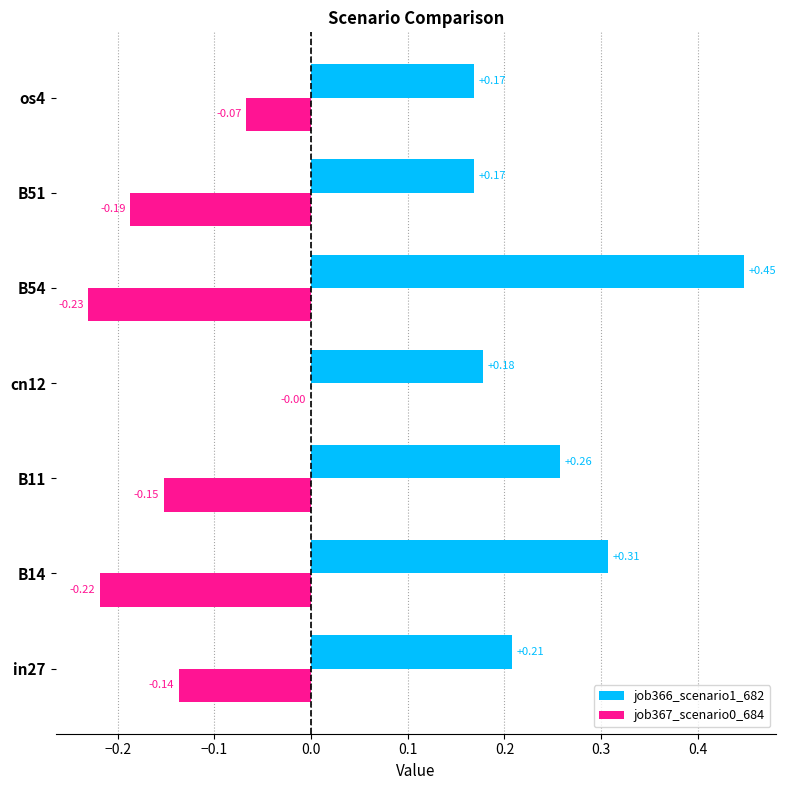

Between B54 and os4, which series saw the biggest shift?

job366_scenario1_682